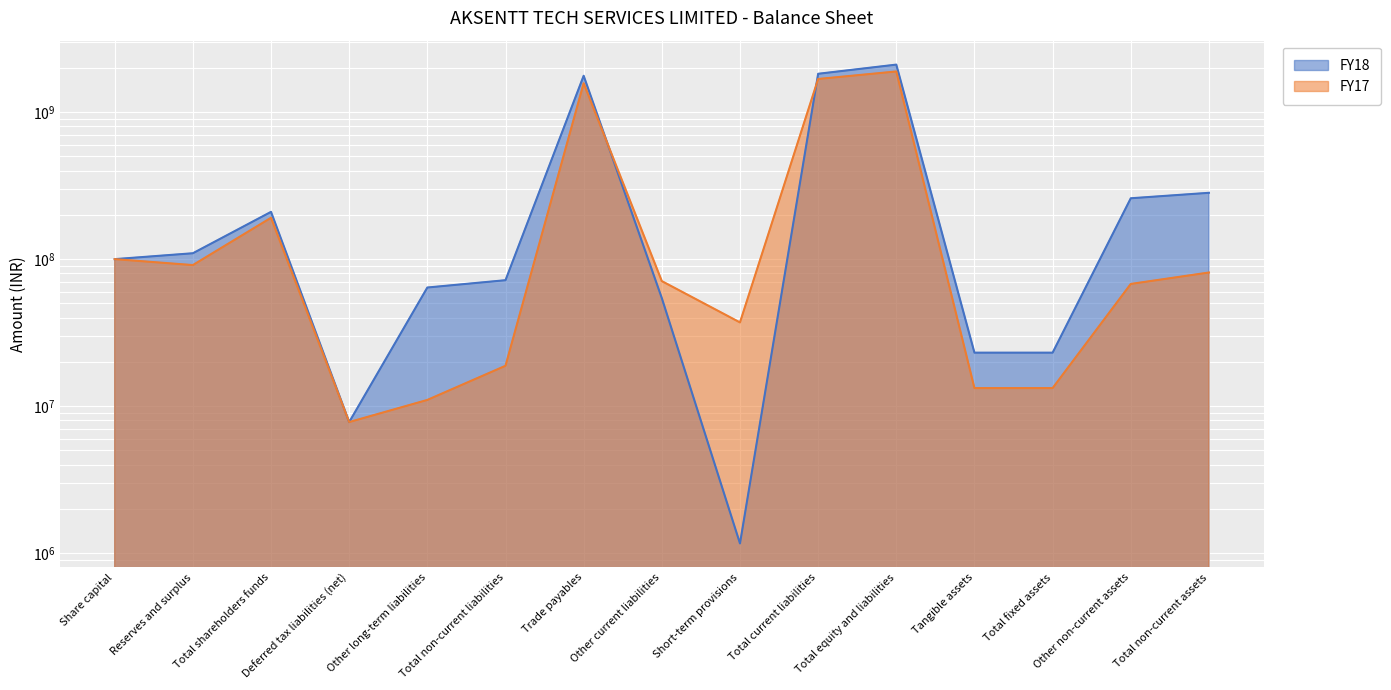

List the series in order of their overall mean, highest first.

FY18, FY17